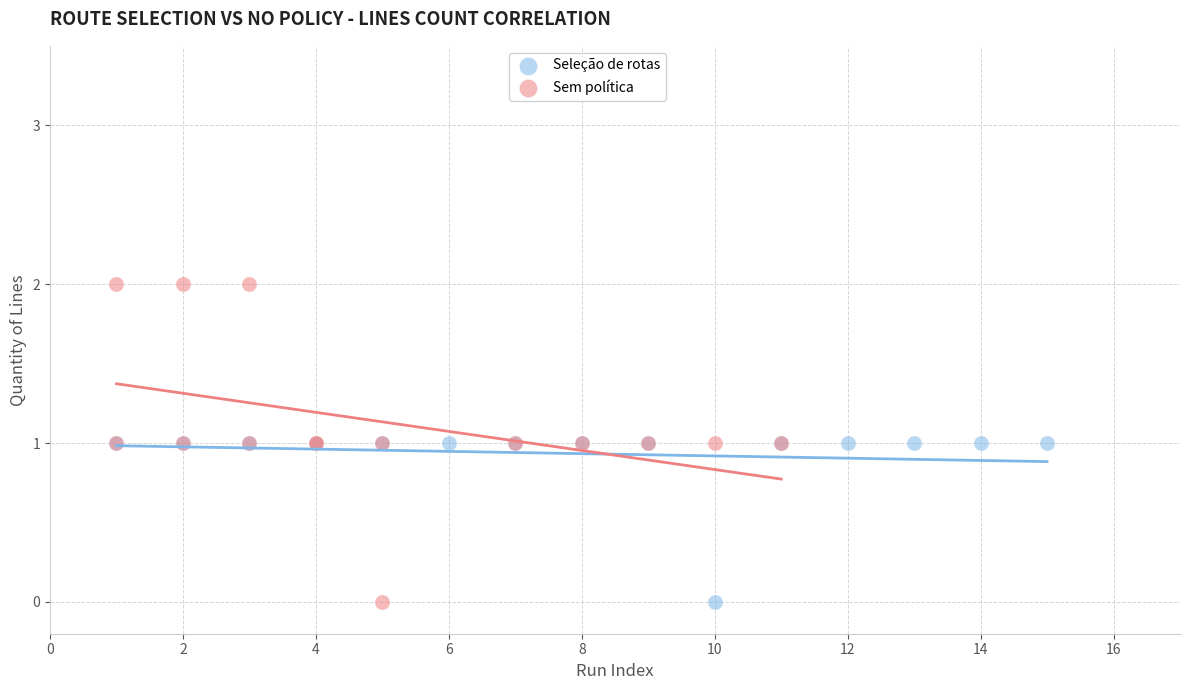

What are all the series names shown in the legend?

Seleção de rotas, Sem política